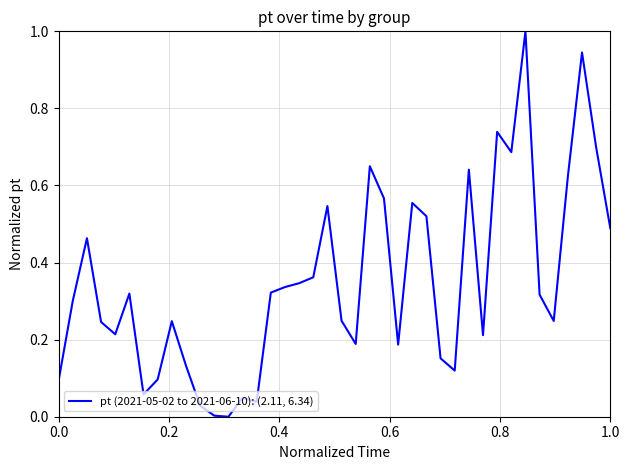

Is this an area chart (filled region under the line)?

No